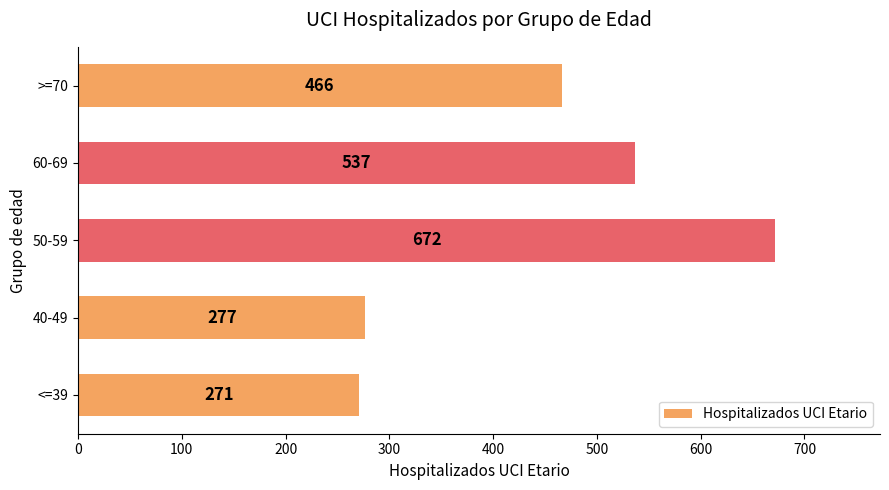

Rank the categories by value from lowest to highest.

<=39, 40-49, >=70, 60-69, 50-59